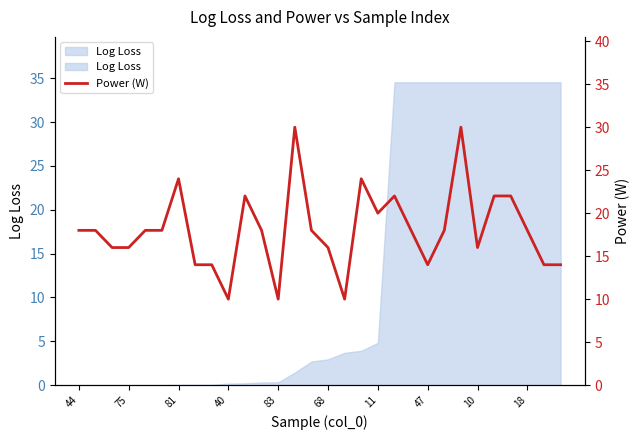

What is the ratio of the value at 28 to the value at 24?

0.9